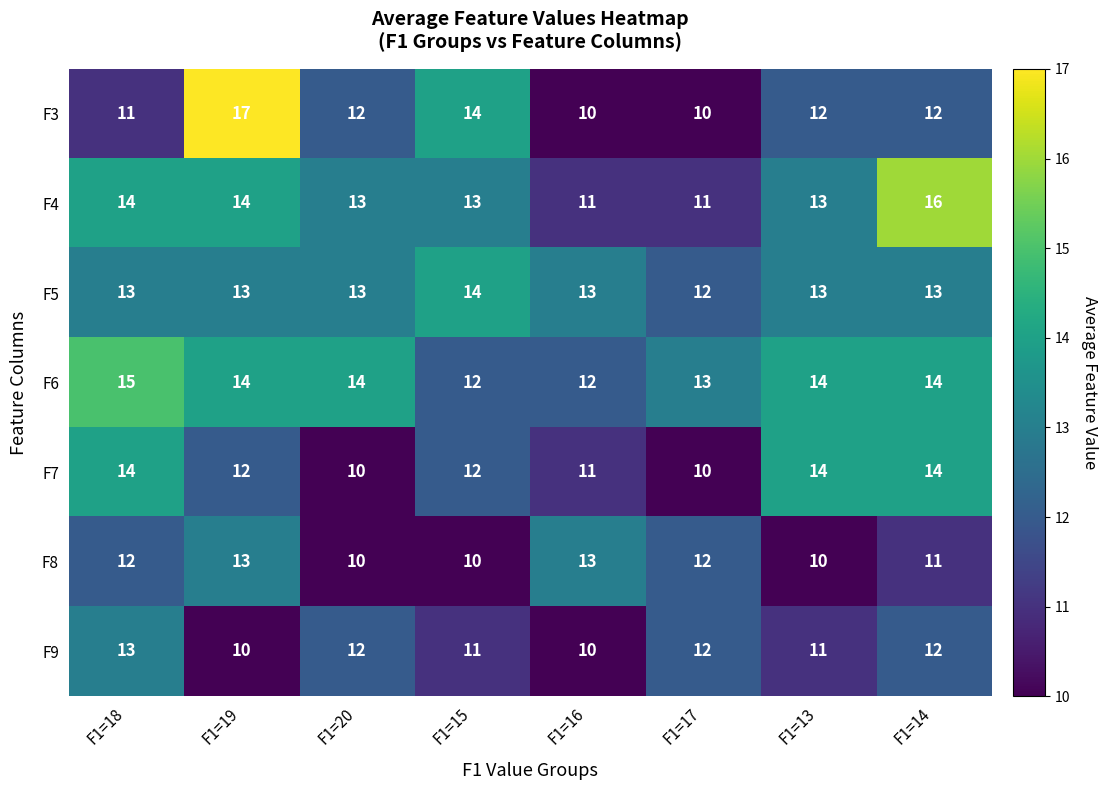

What is the sum of all F6 values?

108